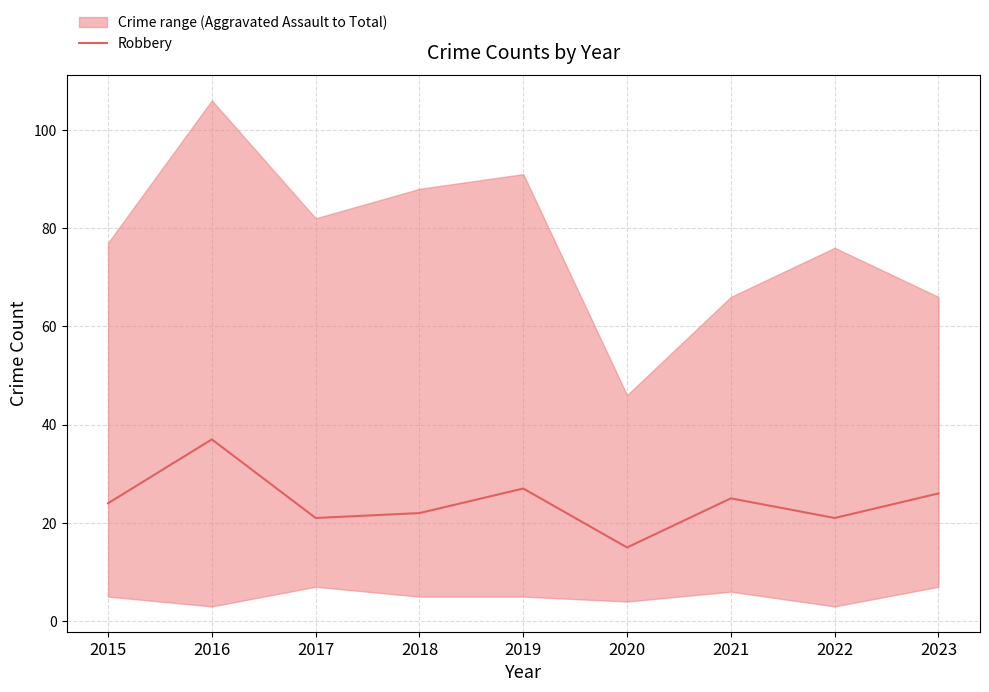

What is the sum of the values at 2020 and 2019?

42